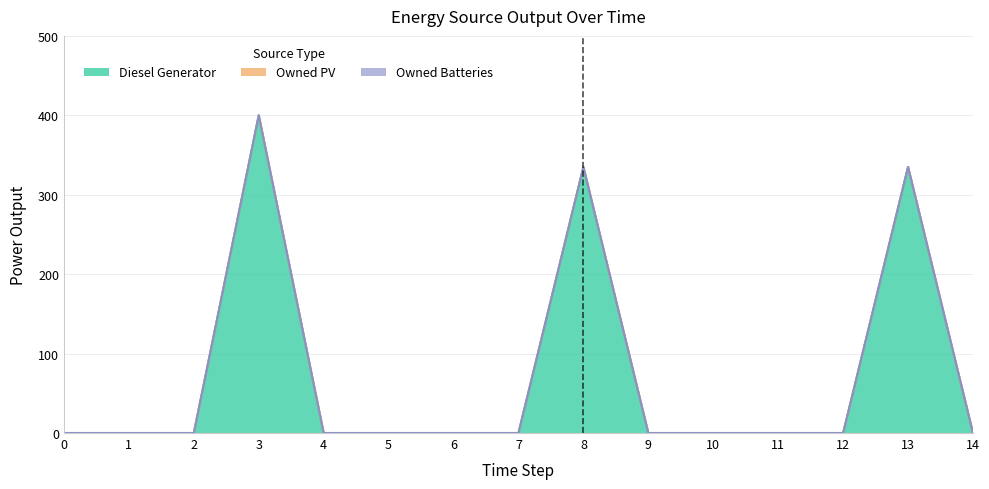

How many interior local peaks does the Diesel Generator series have?

3